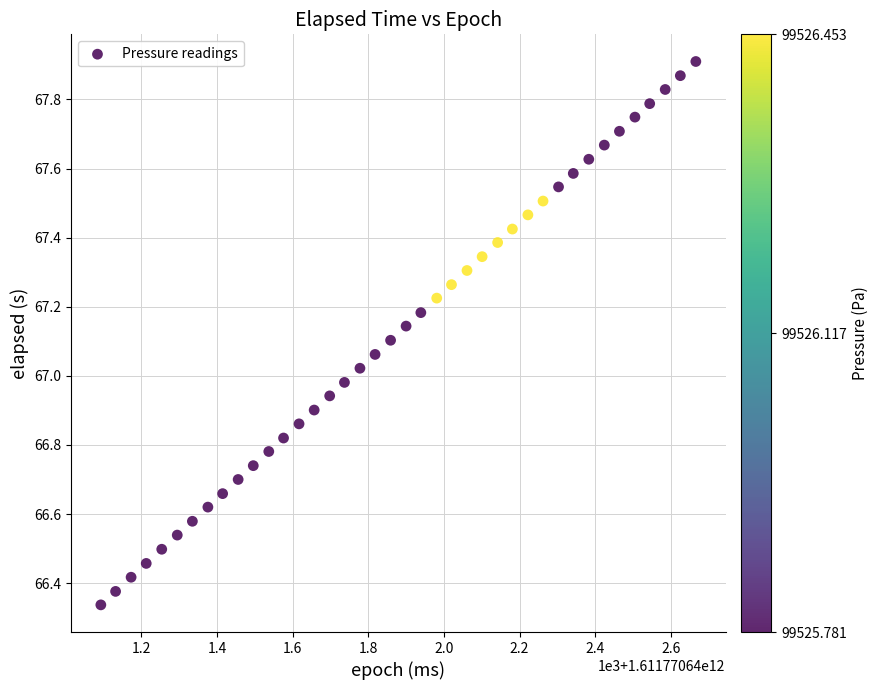

What is the range of Y values (max minus min)?

1.6